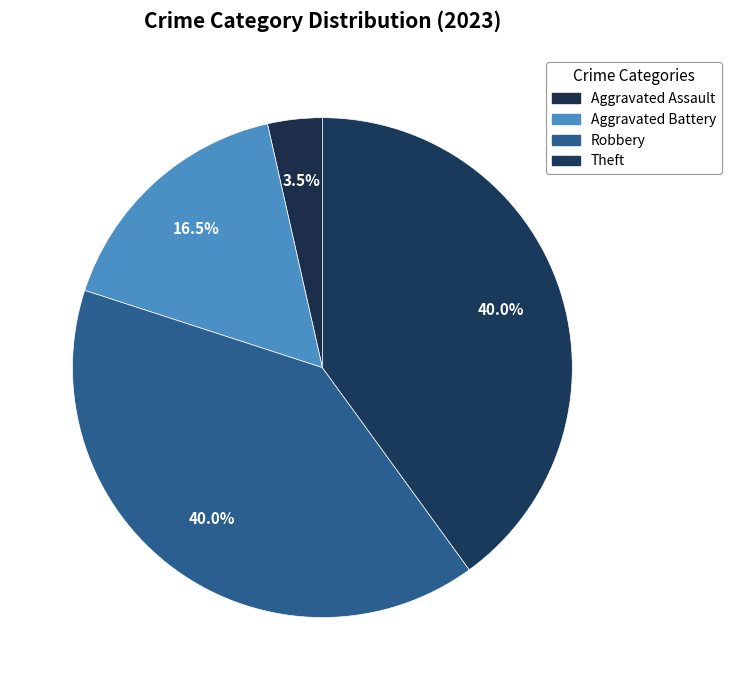

How many slices are in this pie chart?

4